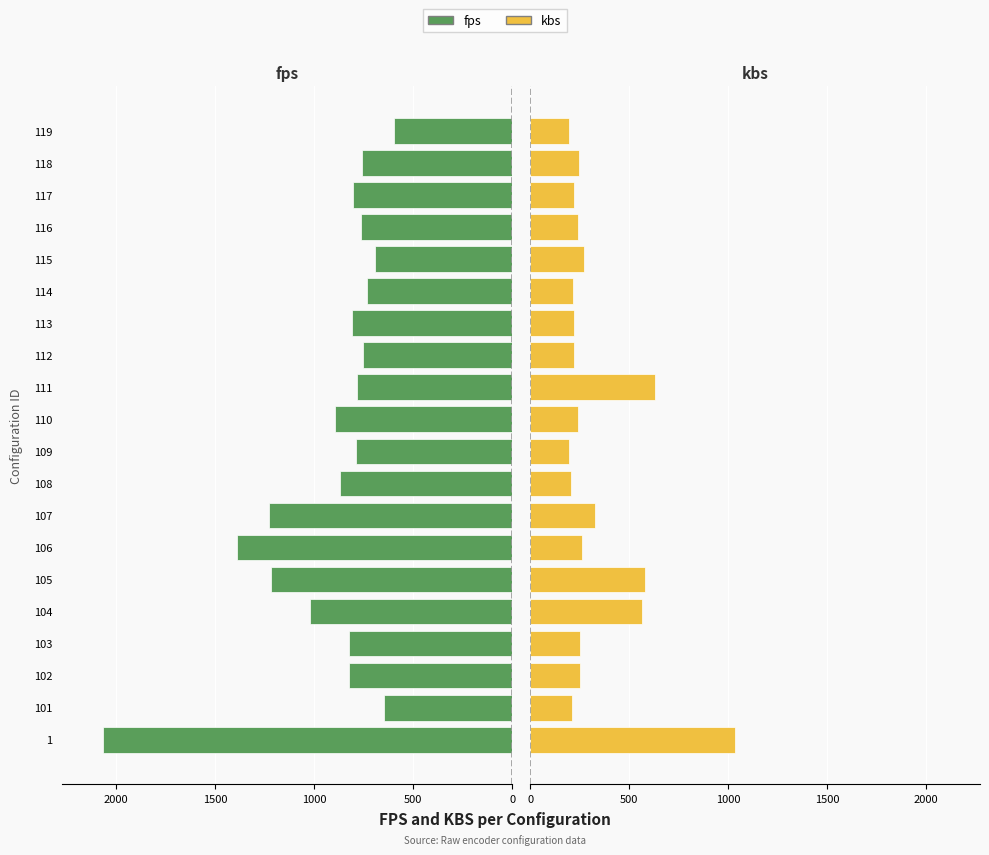

Which series has the largest total across all categories?

fps